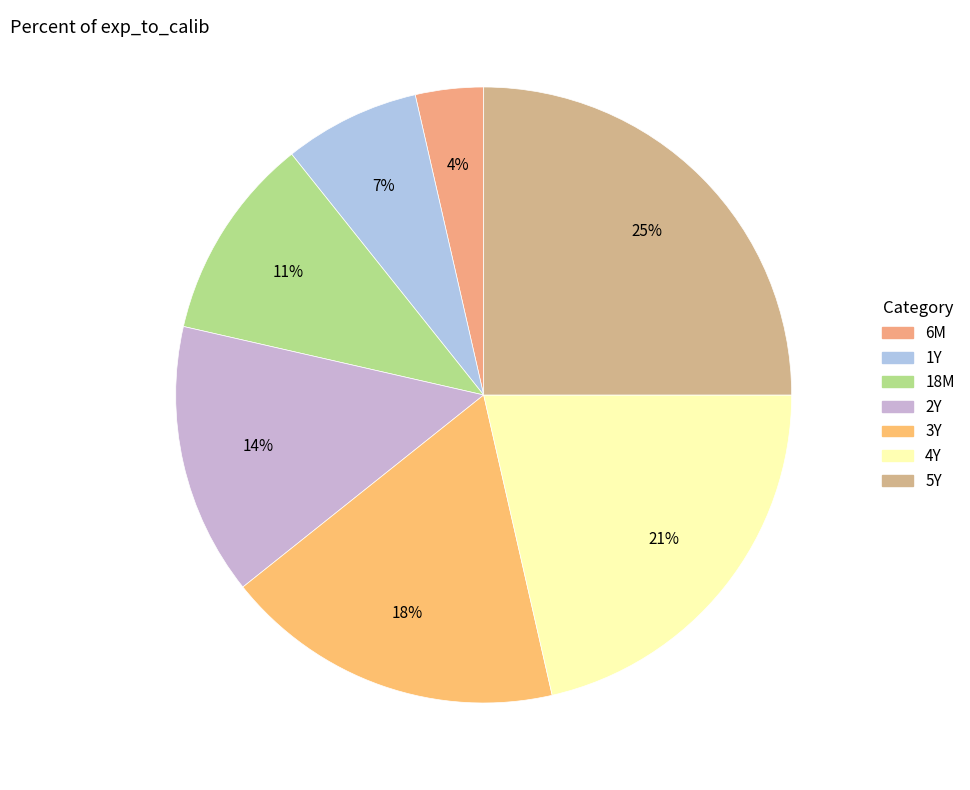

Does any single category account for the majority?

No